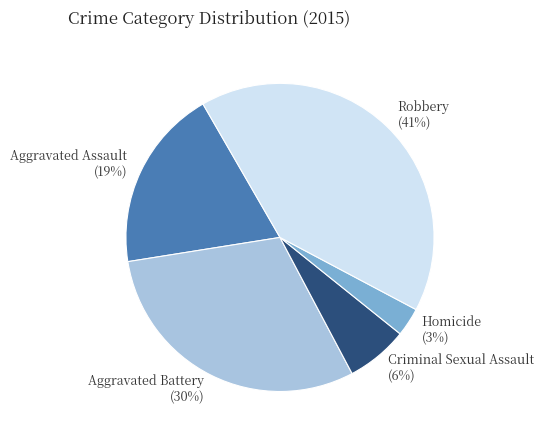

Rank the categories by value from highest to lowest.

Robbery, Aggravated Battery, Aggravated Assault, Criminal Sexual Assault, Homicide